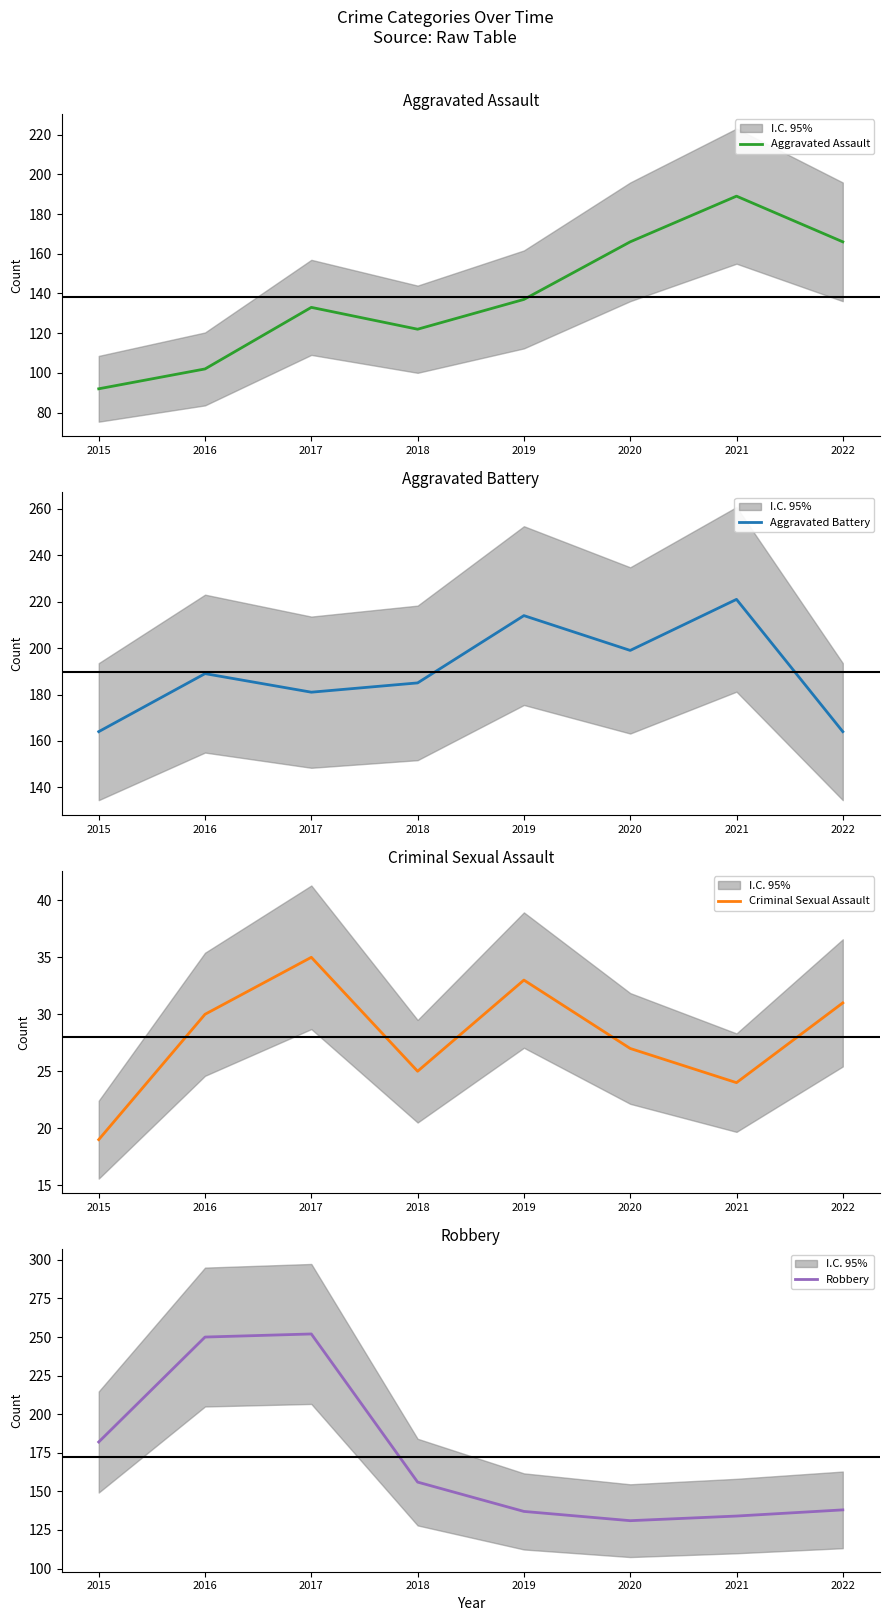

At which label does Aggravated Assault first exceed 137?

2020